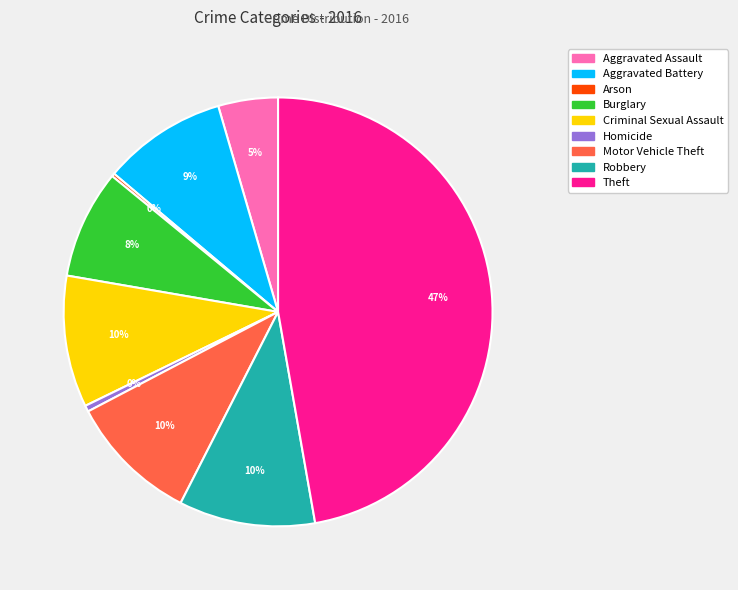

To the nearest percent, what portion does Theft represent?

47%